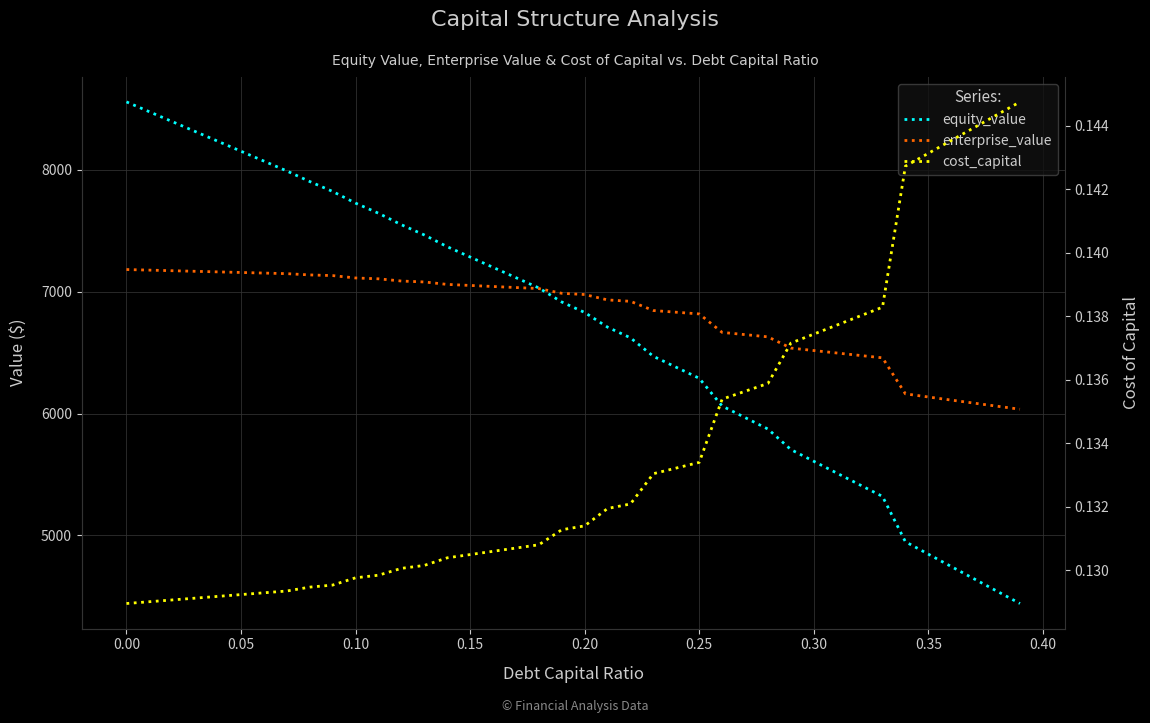

Reading left to right, list all the values displayed in this chart.

equity_value: 8557.5	8476.5	8395.5	8314.5	8233.5	8152.6	8071.6	7990.6	7904.0	7822.4	7726.7	7643.7	7549.4	7465.5	7369.3	7284.6	7199.9	7115.2	7030.6	6915.5	6829.4	6708.9	6621.3	6469.5	6379.5	6289.5	6061.8	5967.3	5872.9	5704.6	5608.2	5512.0	5416.0	5320.0	4948.1	4846.3	4744.8	4643.4	4542.2	4441.3
enterprise_value: 7181.8	7177.0	7172.1	7167.3	7162.4	7157.6	7152.8	7148.0	7137.5	7132.0	7112.6	7105.7	7087.5	7079.7	7059.7	7051.2	7042.6	7034.1	7025.6	6986.7	6976.7	6932.4	6920.9	6845.3	6831.4	6817.6	6666.0	6647.7	6629.4	6537.3	6517.1	6497.1	6477.1	6457.3	6161.6	6136.0	6110.5	6085.3	6060.3	6035.5
cost_capital: 0.1	0.1	0.1	0.1	0.1	0.1	0.1	0.1	0.1	0.1	0.1	0.1	0.1	0.1	0.1	0.1	0.1	0.1	0.1	0.1	0.1	0.1	0.1	0.1	0.1	0.1	0.1	0.1	0.1	0.1	0.1	0.1	0.1	0.1	0.1	0.1	0.1	0.1	0.1	0.1